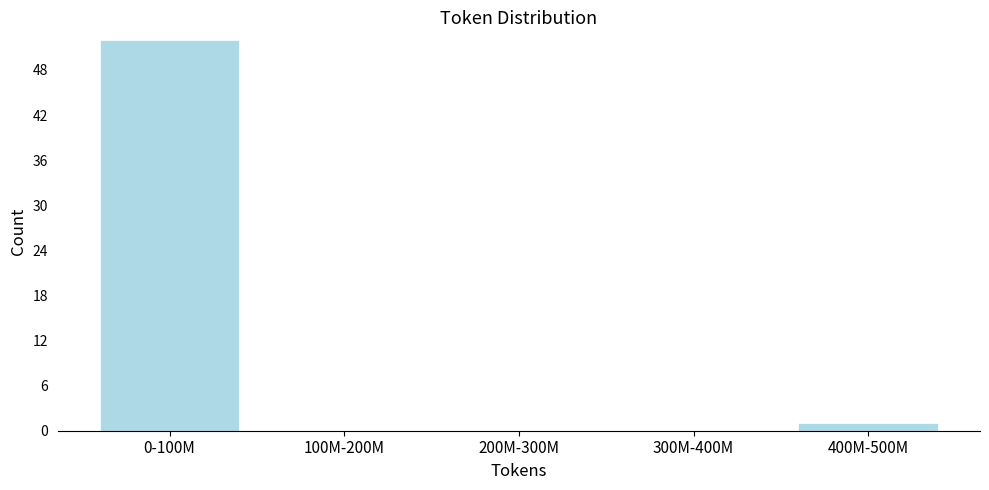

Reading left to right, list all the values displayed in this chart.

0-100M=52	100M-200M=0	200M-300M=0	300M-400M=0	400M-500M=1